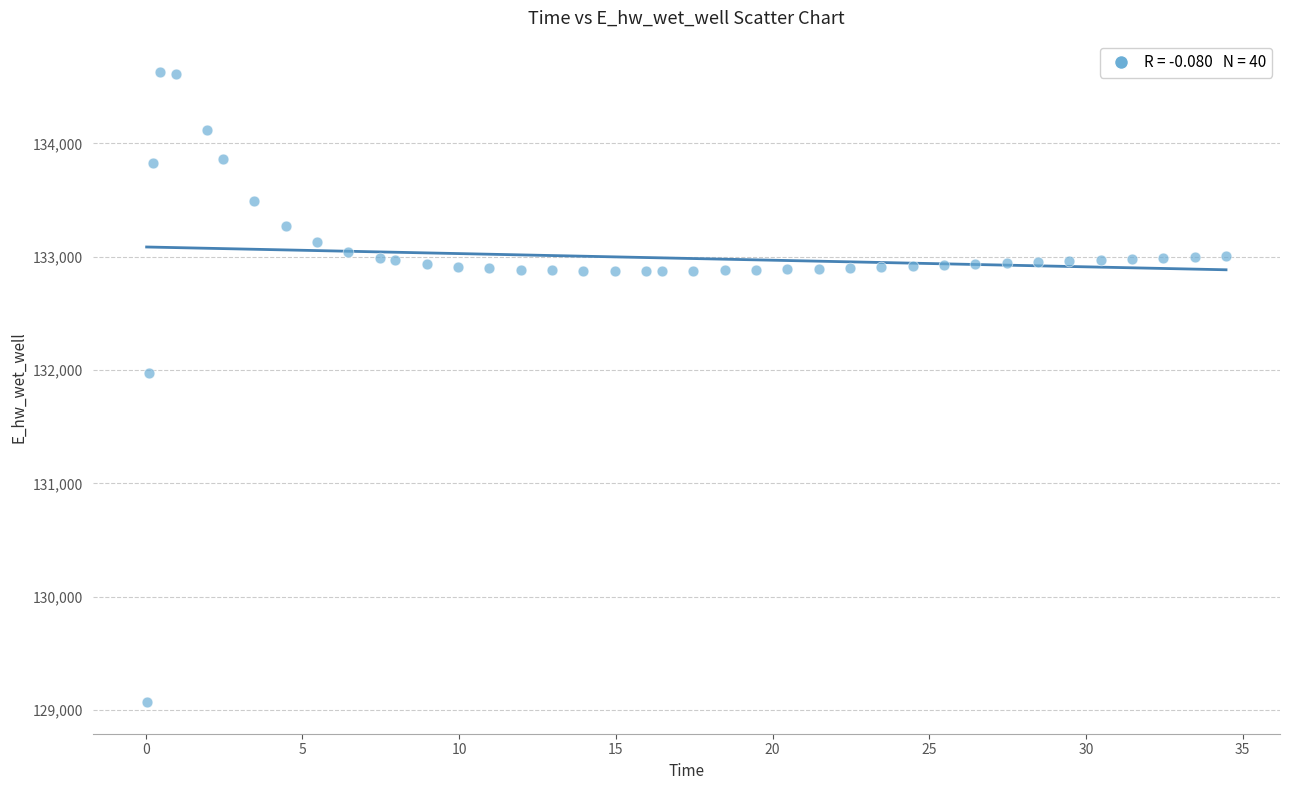

What is the range of Y values (max minus min)?

5557.7